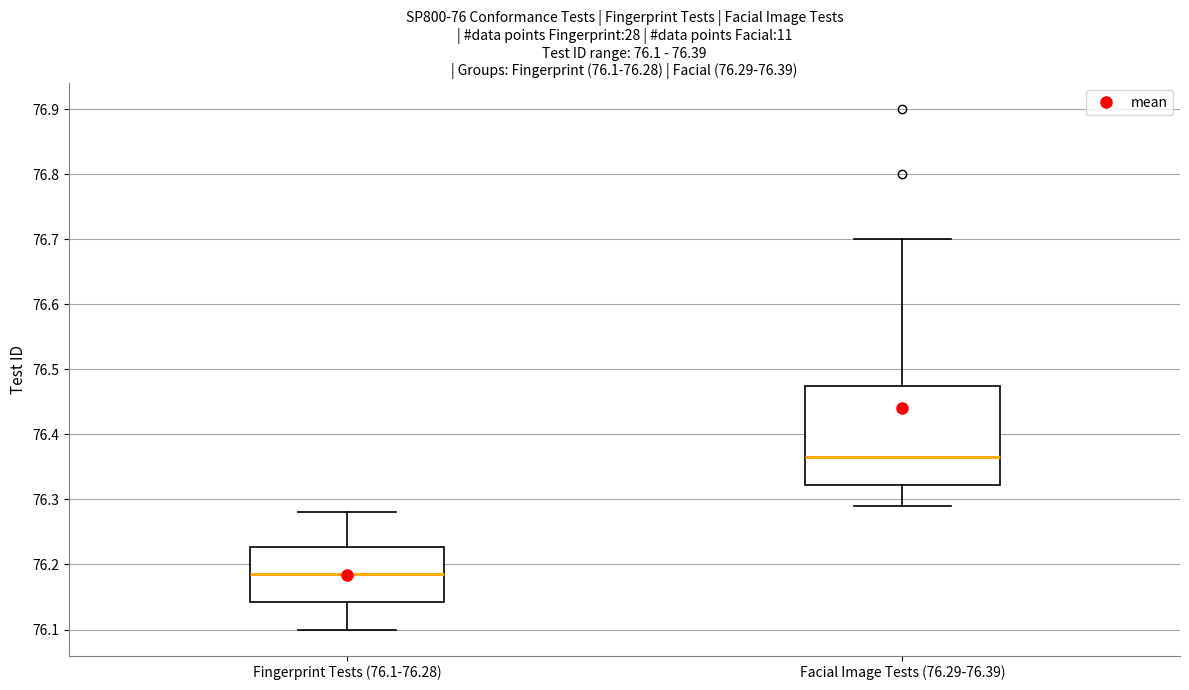

Which box has the lowest median line?

Fingerprint Tests (76.1-76.28)